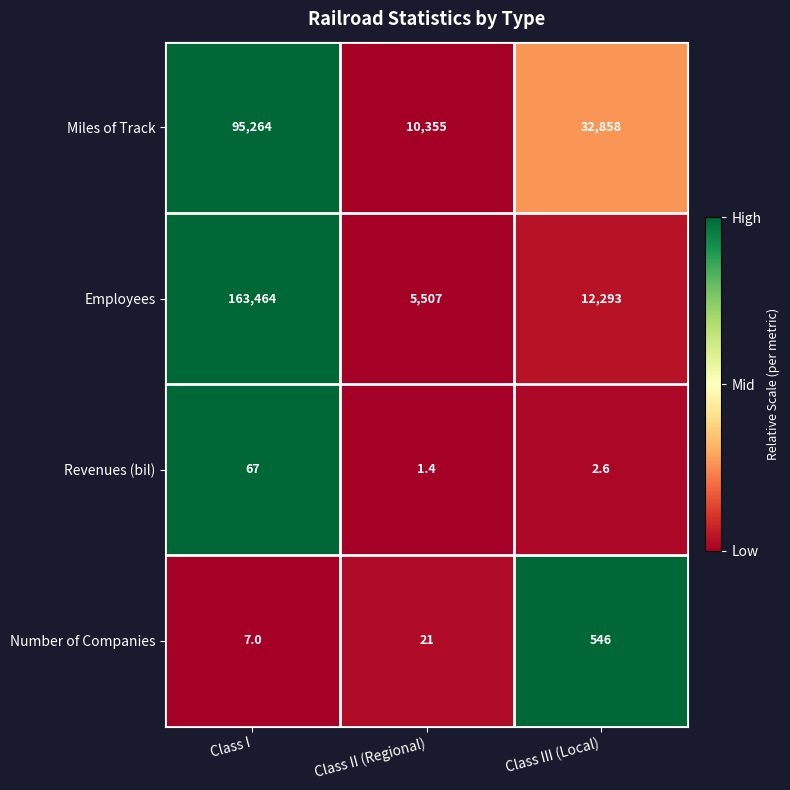

What is the difference between the Employees values at Class III (Local) and Class II (Regional)?

6786.0